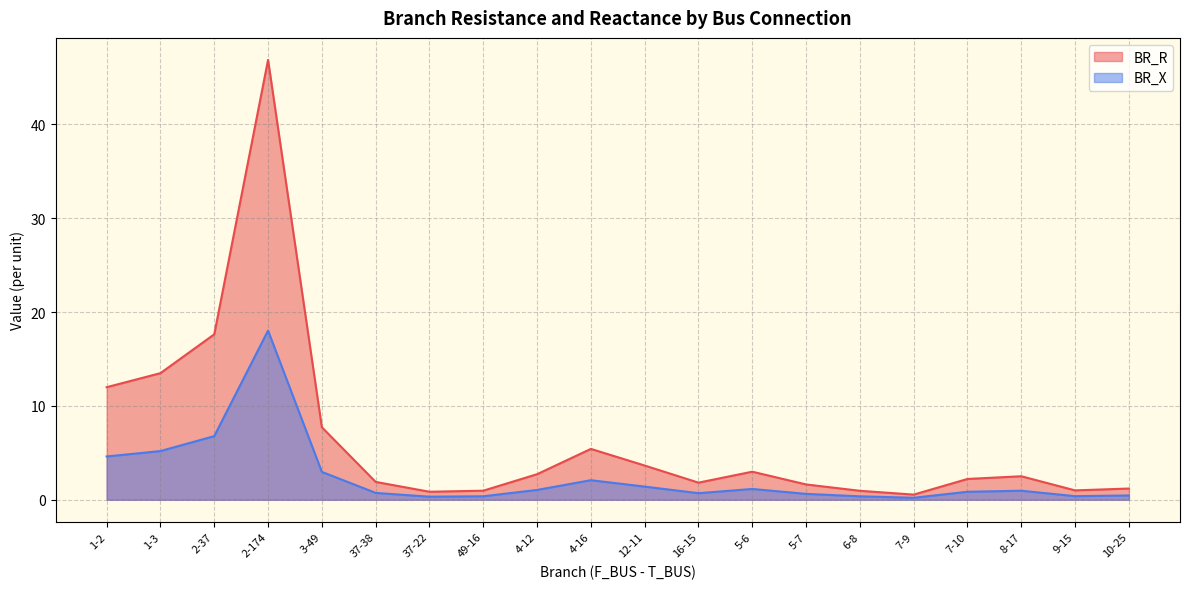

Reading right to left, list all the values displayed in this chart.

BR_R: 1.2	1.0	2.5	2.2	0.6	1.0	1.6	3.0	1.8	3.6	5.4	2.7	1.0	0.9	1.9	7.7	46.9	17.6	13.5	12.0
BR_X: 0.5	0.4	1.0	0.9	0.2	0.4	0.6	1.2	0.7	1.4	2.1	1.0	0.4	0.3	0.7	3.0	18.0	6.8	5.2	4.6